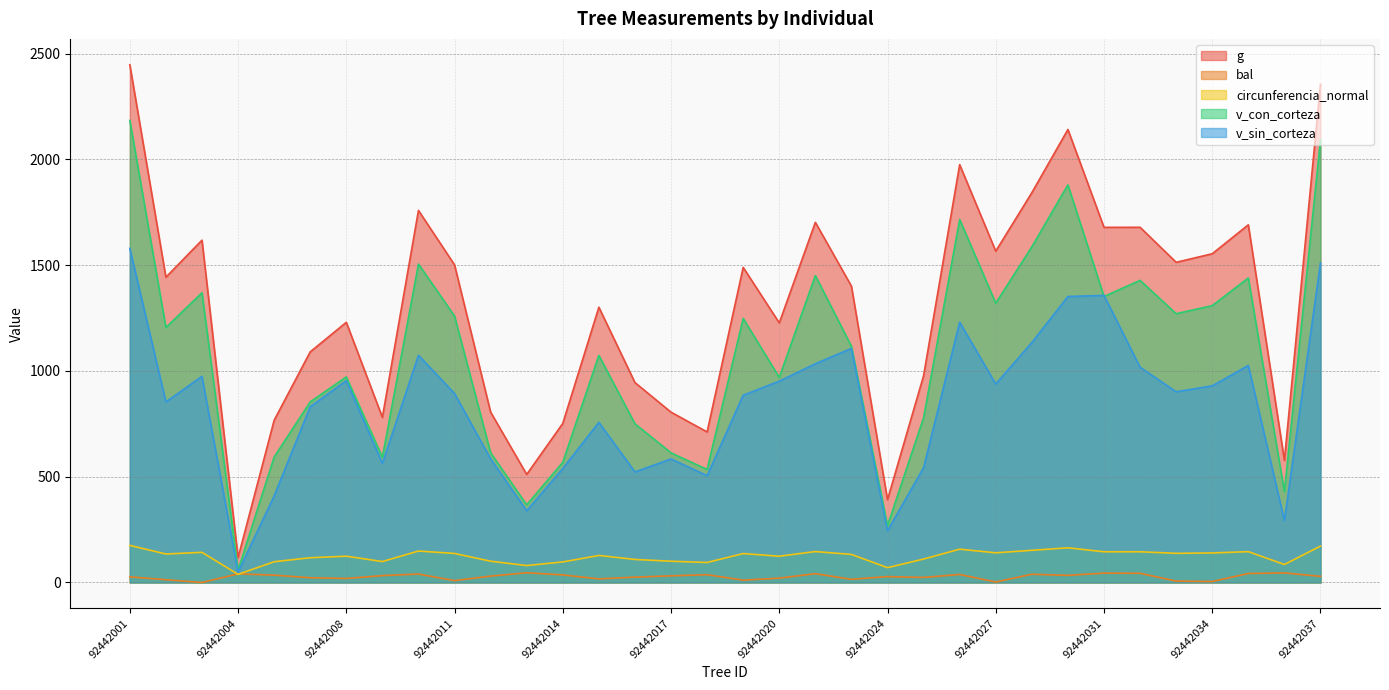

What is the value of the circunferencia_normal point at the 2nd from the left?

134.7